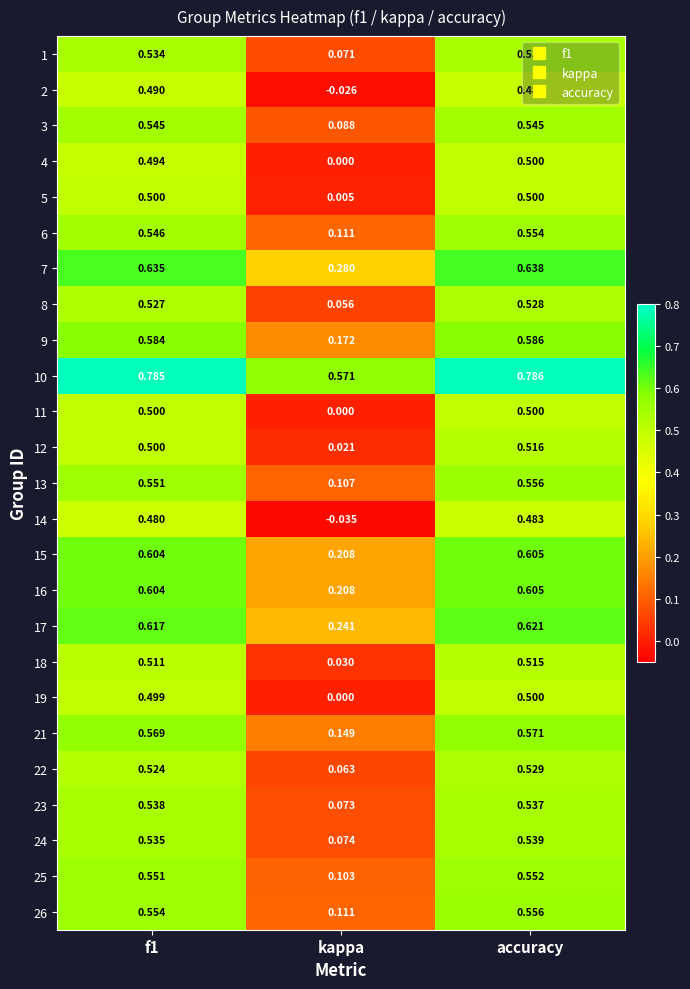

Which series has the largest total across all categories?

10